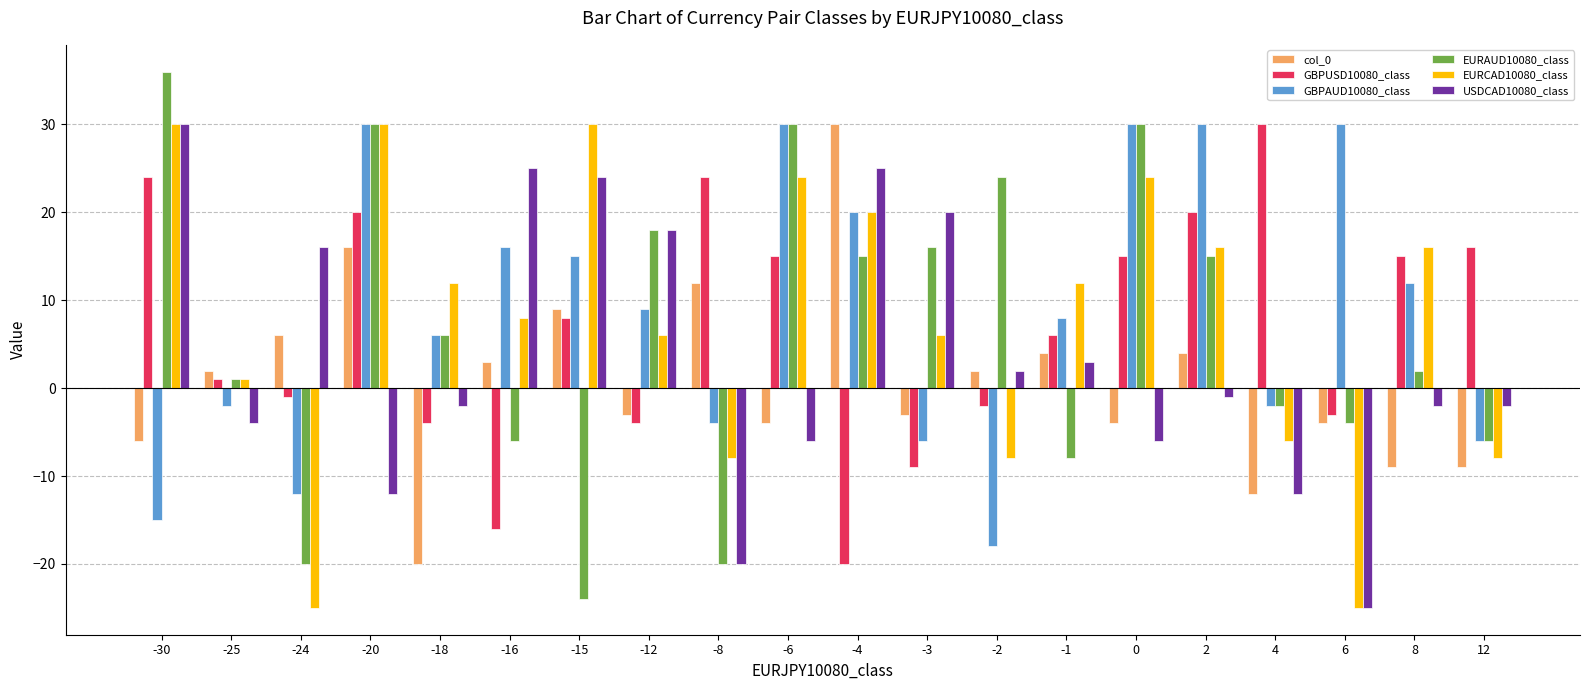

True or false: col_0 has a value of 4 at -1.

True